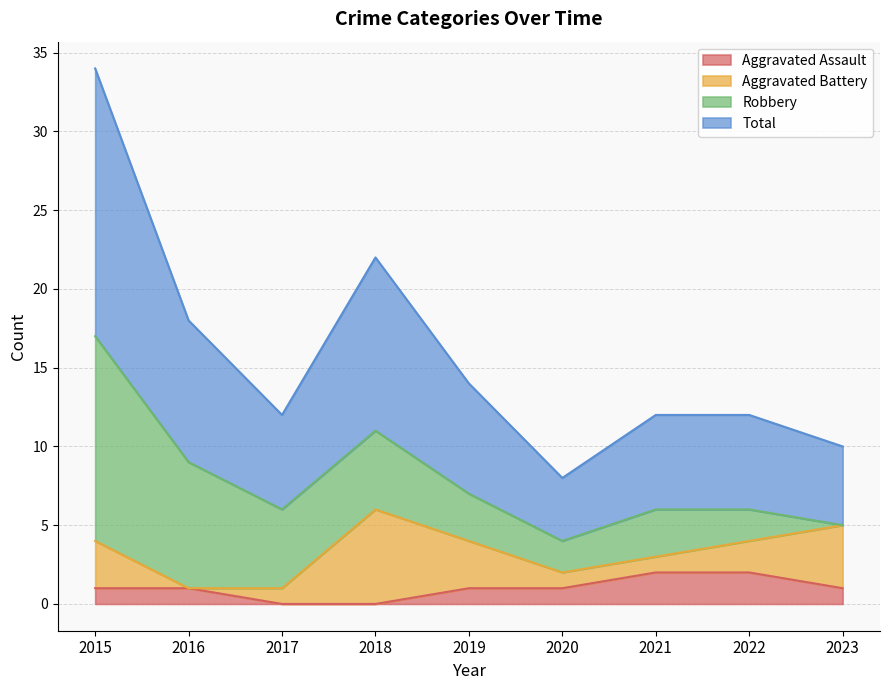

At how many categories does at least one series exceed 16?

1